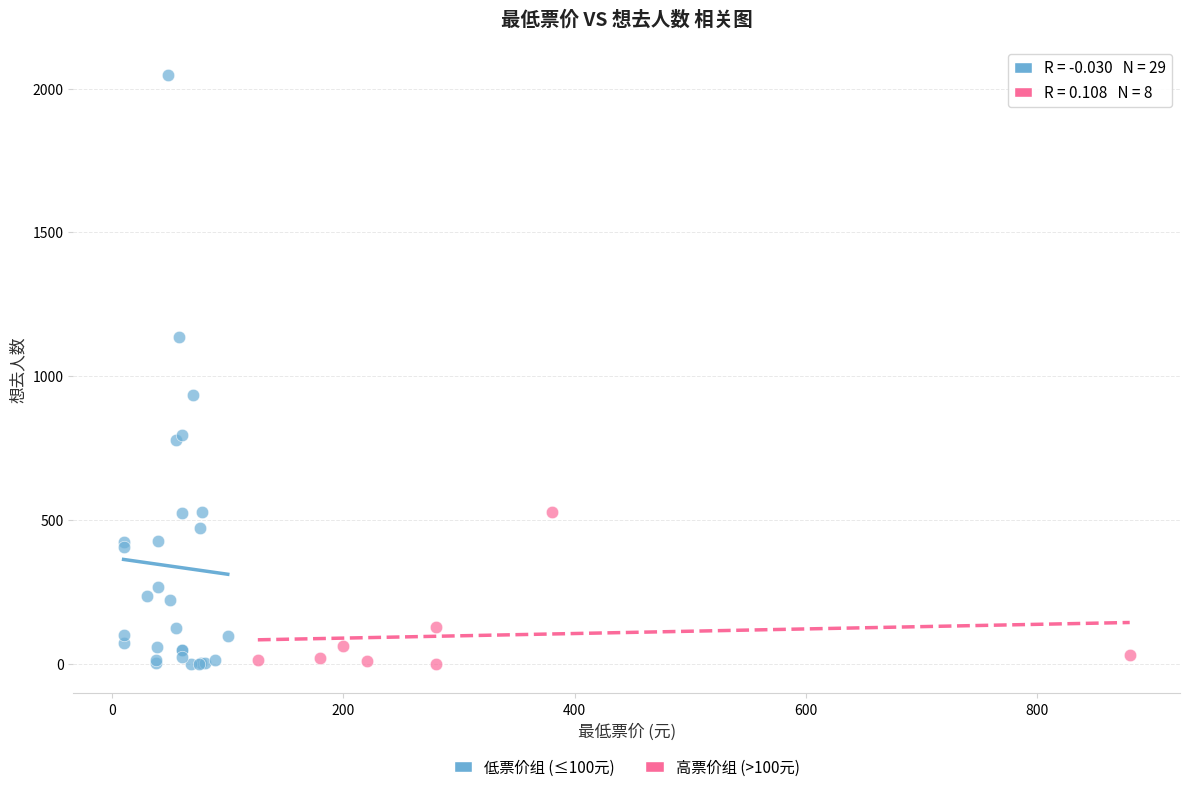

Which series reaches the maximum Y coordinate?

低票价组 (≤100元)